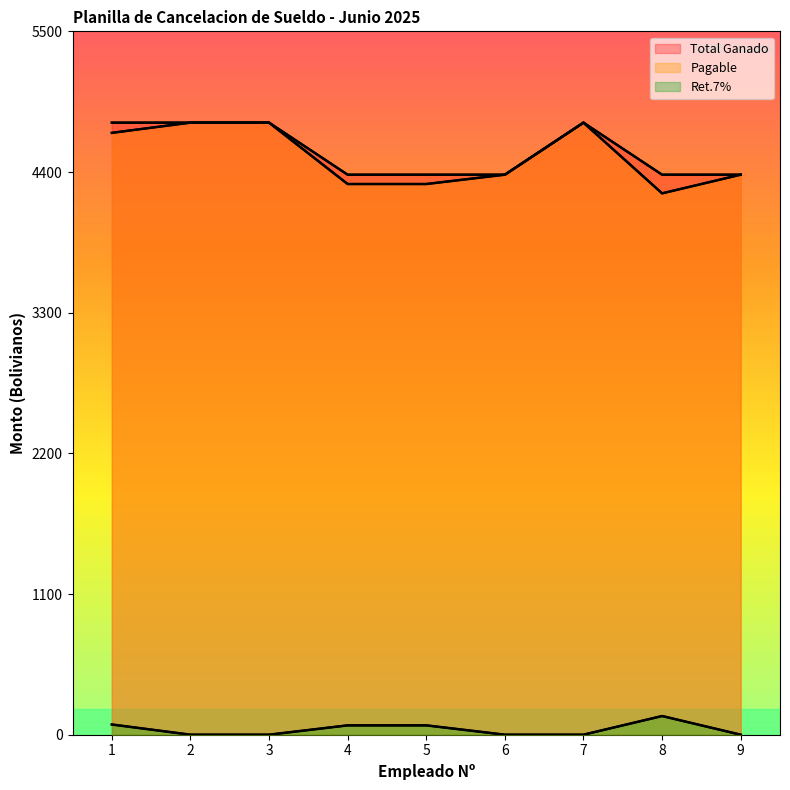

True or false: Pagable and Desc. cross at least once.

False